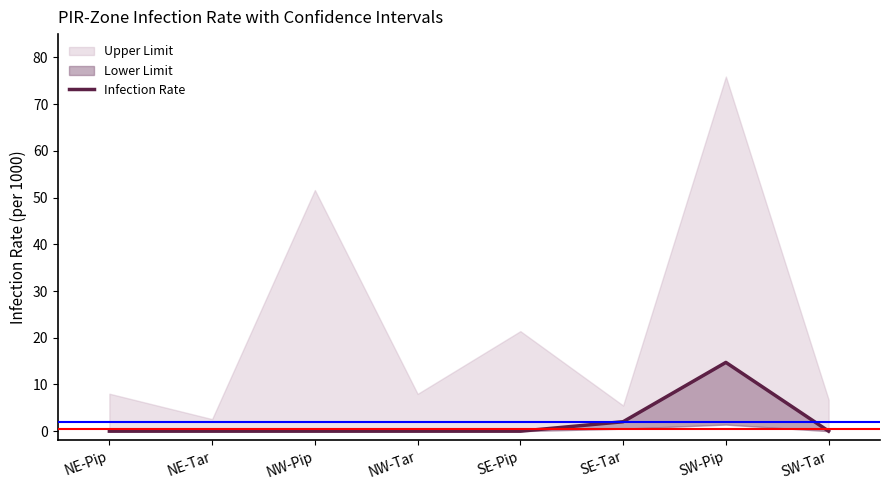

The value at SE-Pip is 9.6. True or false?

False